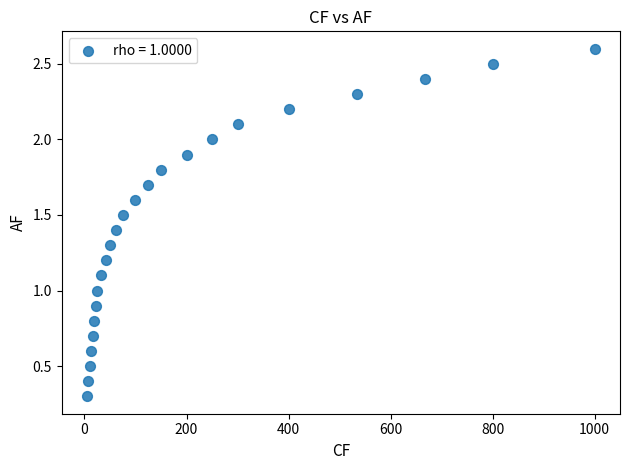

What is the range of Y values (max minus min)?

2.3